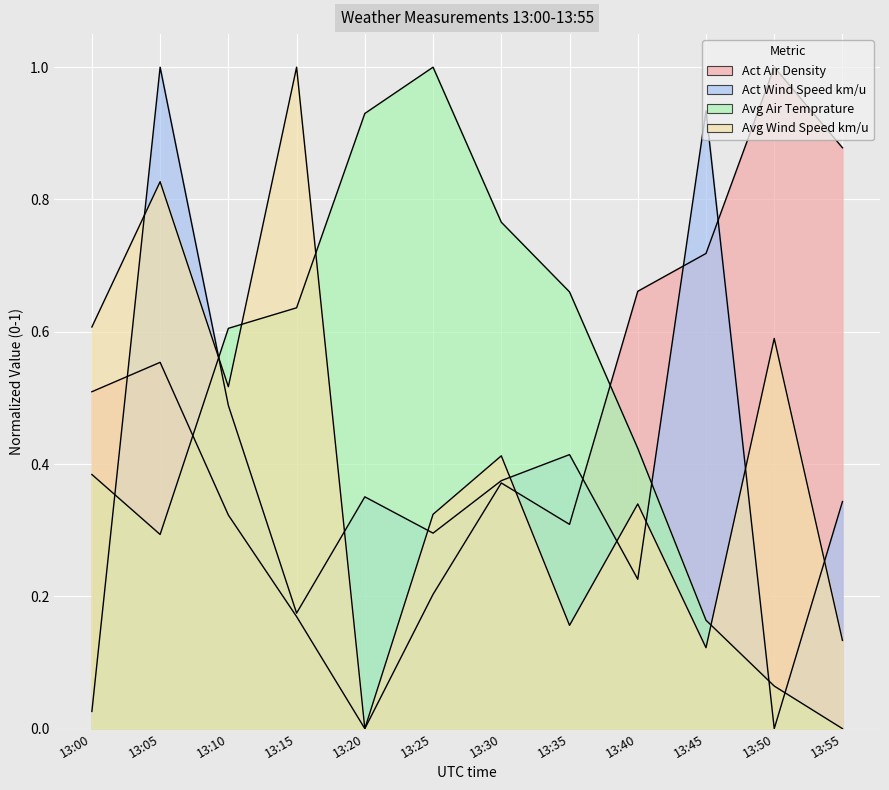

How many data points in Avg Air Temprature are above 0?

11